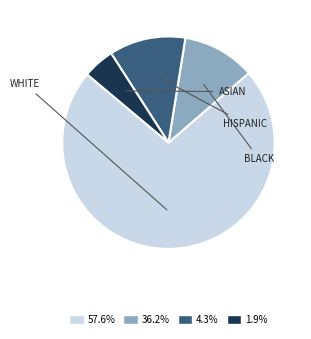

Do 57.6% and 36.2% together represent more than half of the pie?

Yes